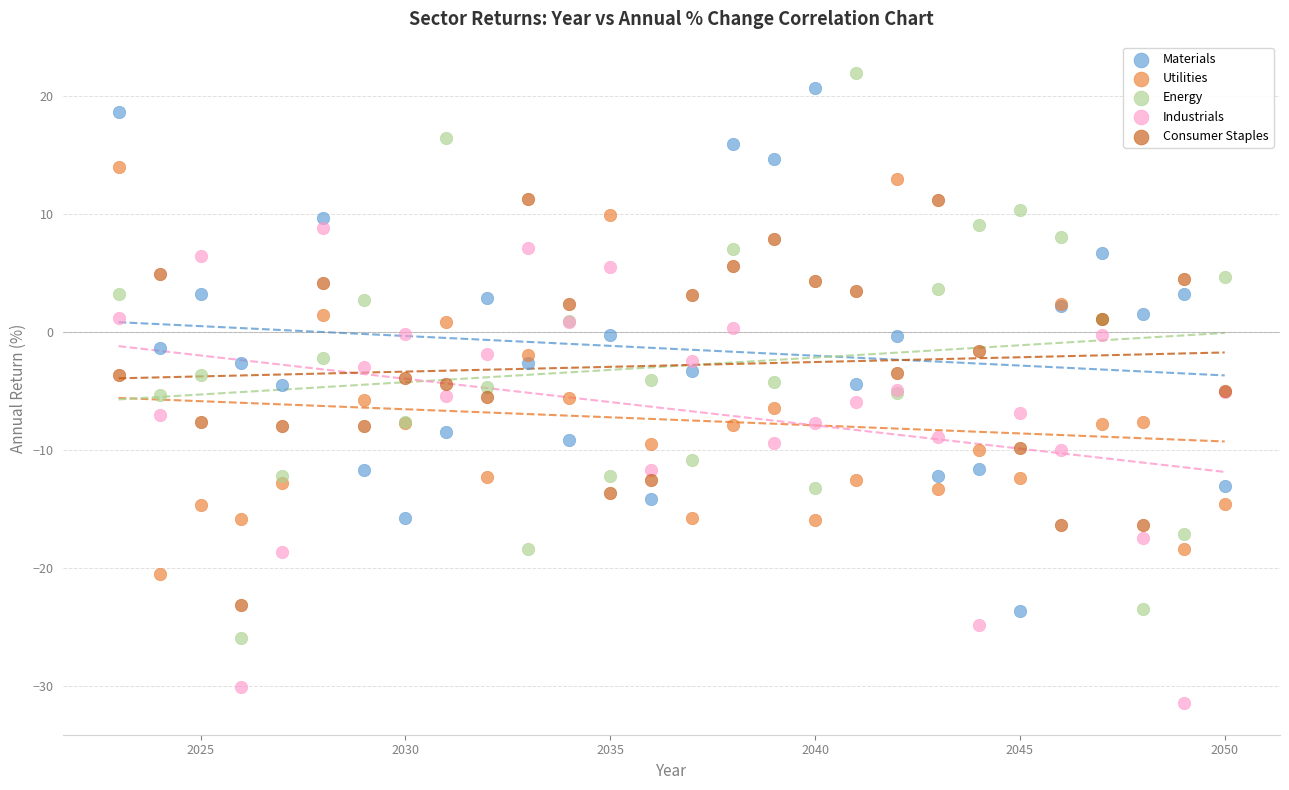

Which series contains the lowest Y value?

Industrials